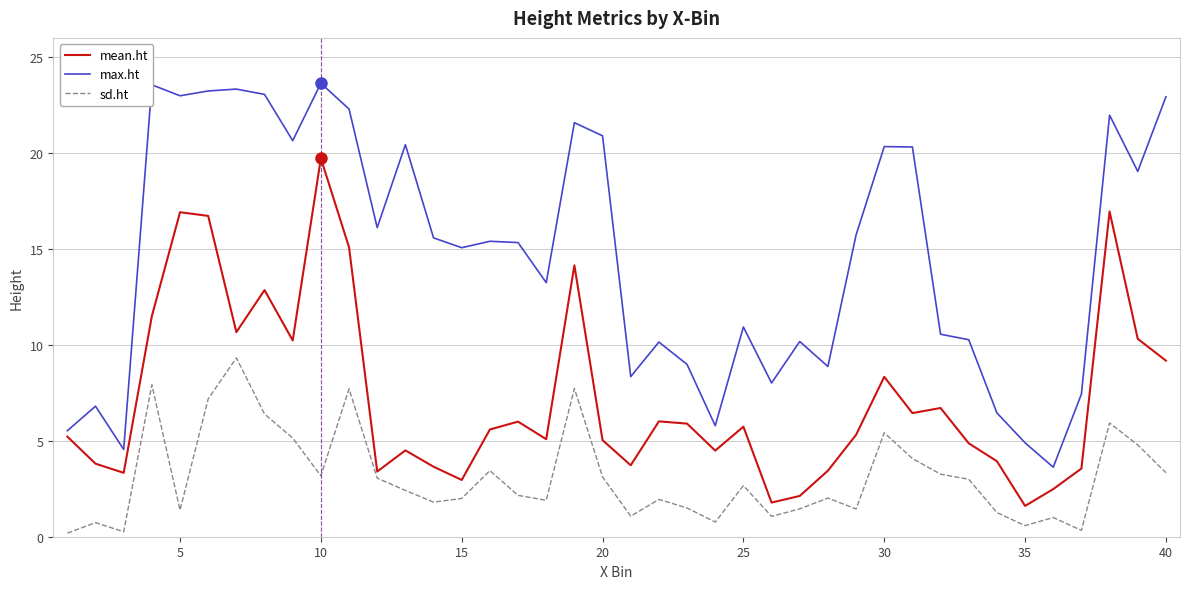

Which series has the largest range (max minus min)?

max.ht